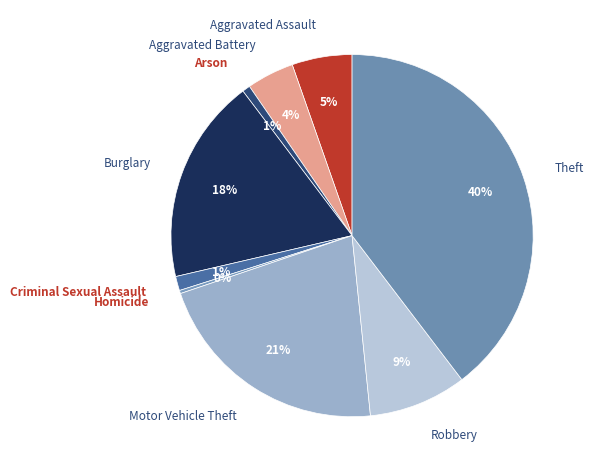

Which has a higher value, Homicide or Motor Vehicle Theft?

Motor Vehicle Theft